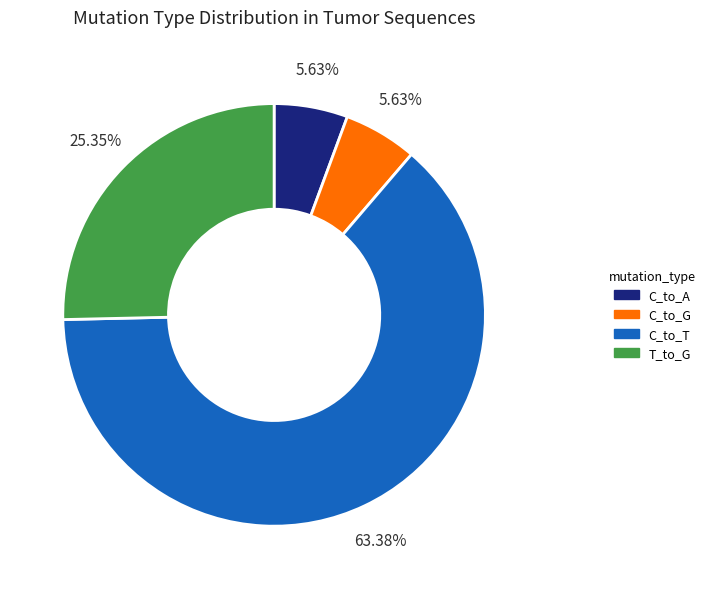

How many segments does this pie chart have?

4